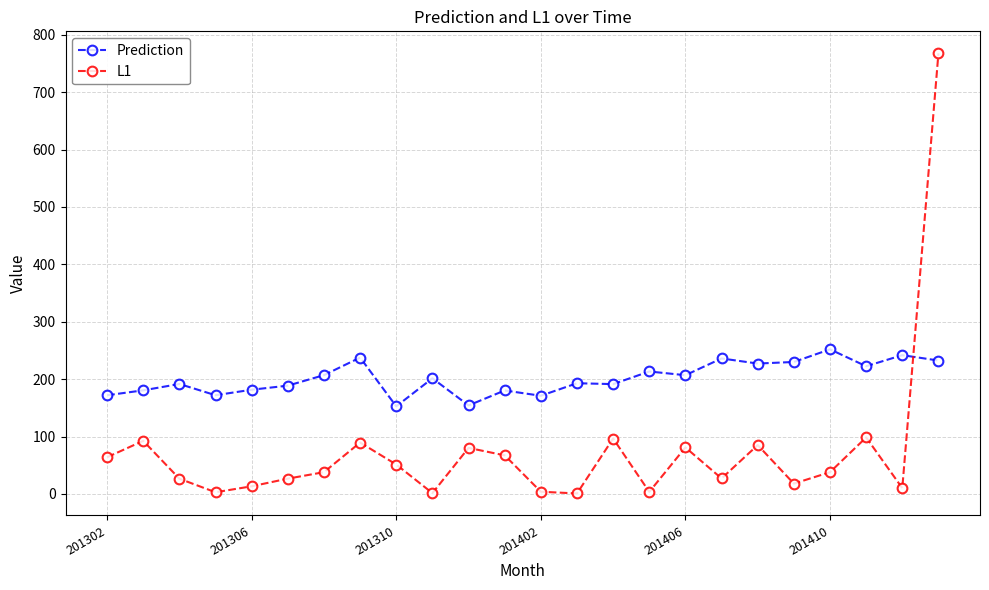

What is the sum of all Prediction values?

4837.3